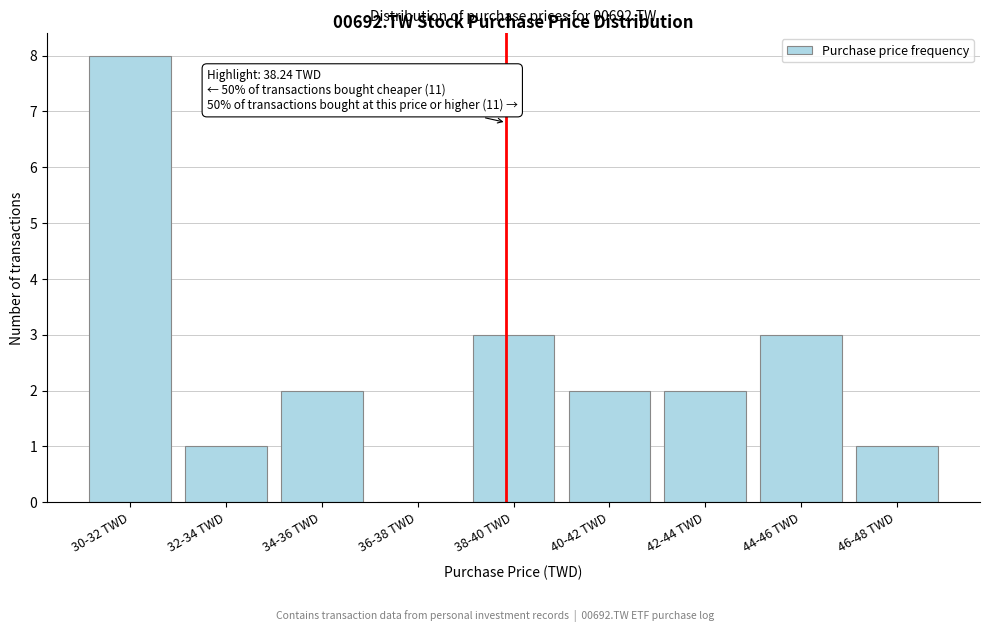

Reading left to right, transcribe all the data shown in this chart.

30-32 TWD=8	32-34 TWD=1	34-36 TWD=2	36-38 TWD=0	38-40 TWD=3	40-42 TWD=2	42-44 TWD=2	44-46 TWD=3	46-48 TWD=1